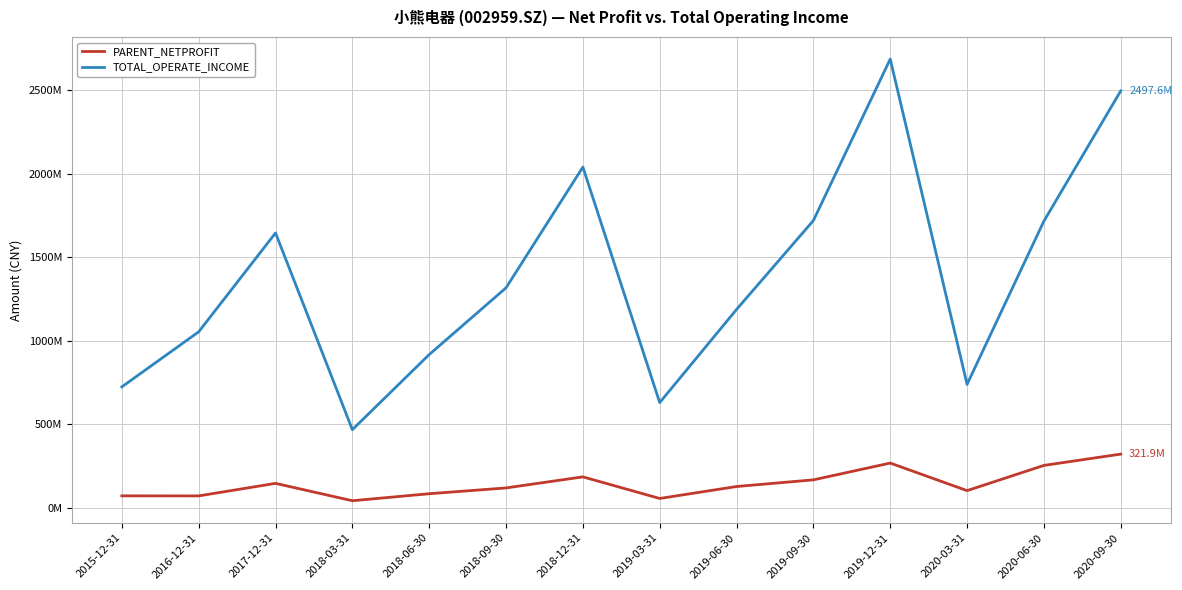

True or false: PARENT_NETPROFIT has more than 0 points higher than both neighbors.

True